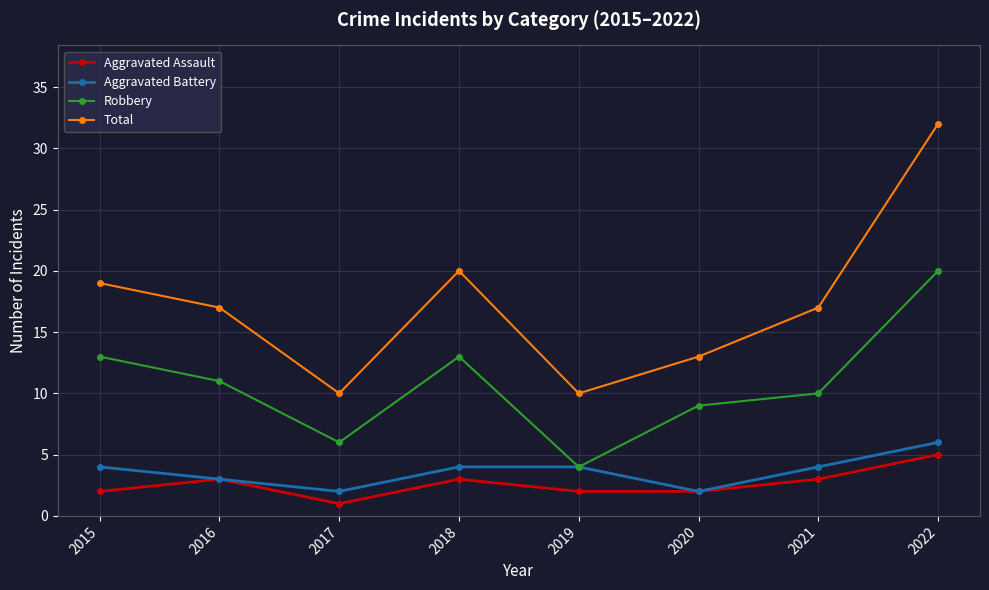

Which series has the largest total across all categories?

Total